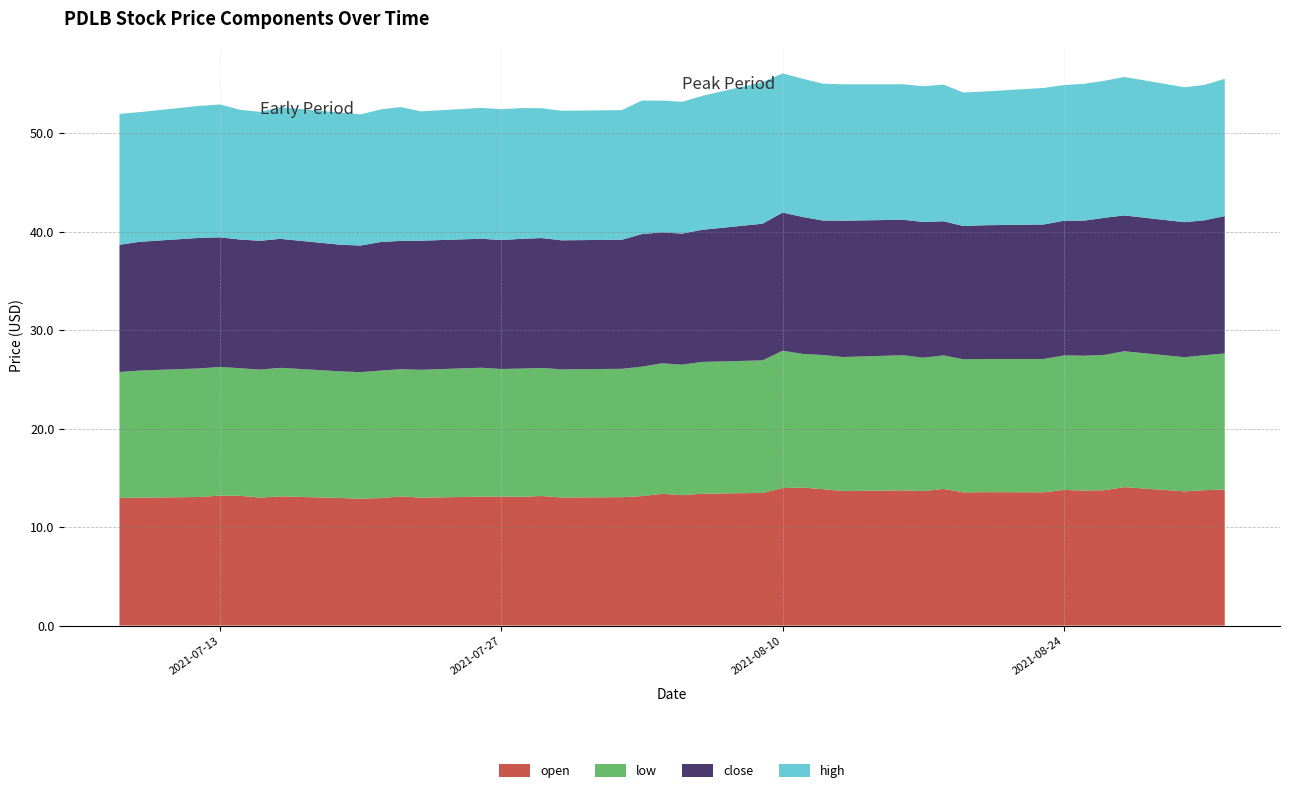

Reading left to right, extract all data points from this chart.

open: 13.0	13.0	13.1	13.2	13.2	13.0	13.1	13.0	12.9	12.9	13.1	13.0	13.1	13.1	13.1	13.2	13.0	13.0	13.2	13.4	13.2	13.4	13.5	14.0	14.0	13.8	13.7	13.7	13.7	13.9	13.5	13.6	13.5	13.8	13.7	13.8	14.1	13.6	13.8	13.8
low: 12.8	12.9	13.1	13.1	13.0	13.0	13.1	12.9	12.9	12.9	12.9	13.0	13.1	12.9	13.0	13.0	13.0	13.0	13.2	13.3	13.2	13.4	13.5	14.0	13.6	13.6	13.6	13.7	13.6	13.6	13.5	13.5	13.5	13.7	13.7	13.7	13.8	13.6	13.7	13.8
close: 12.9	13.1	13.3	13.2	13.1	13.1	13.1	12.9	12.9	13.1	13.0	13.1	13.1	13.1	13.2	13.2	13.1	13.1	13.5	13.3	13.3	13.4	13.9	14.0	13.9	13.7	13.8	13.8	13.8	13.6	13.5	13.6	13.7	13.7	13.7	13.9	13.8	13.7	13.7	13.9
high: 13.3	13.2	13.4	13.5	13.2	13.1	13.4	13.4	13.3	13.5	13.6	13.1	13.3	13.3	13.3	13.2	13.2	13.2	13.6	13.4	13.4	13.6	14.4	14.1	14.0	13.9	13.8	13.8	13.8	13.9	13.6	13.6	13.9	13.8	13.9	13.9	14.1	13.7	13.8	13.9